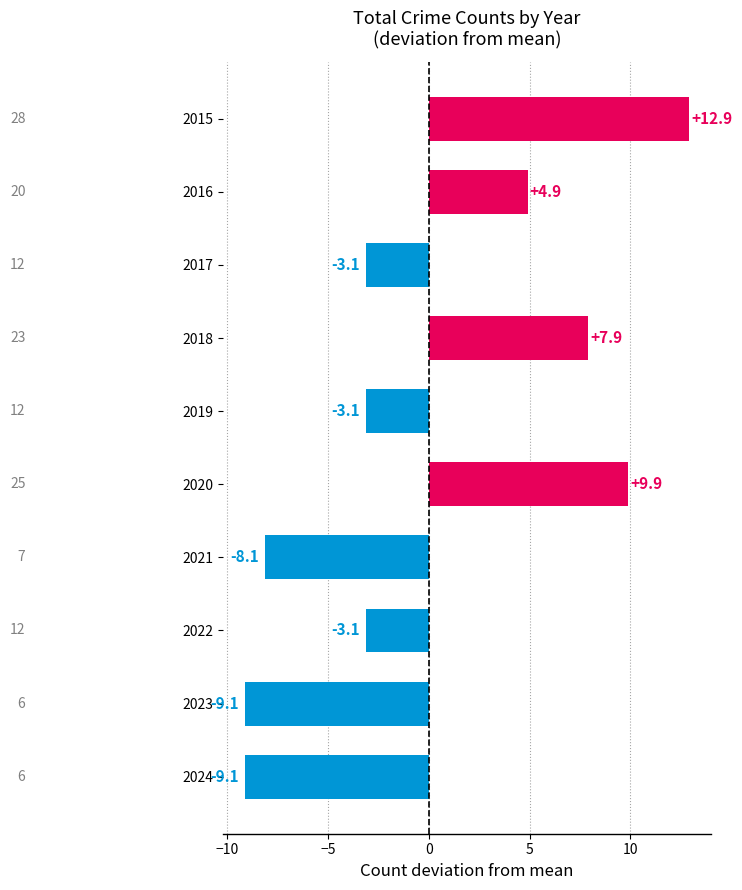

What is the difference between the maximum and minimum values?

22.0